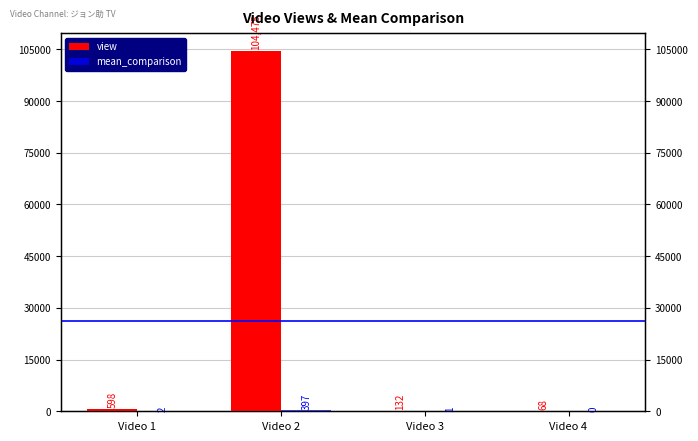

Rank the series at Video 3 from highest to lowest value.

view, mean_comparison